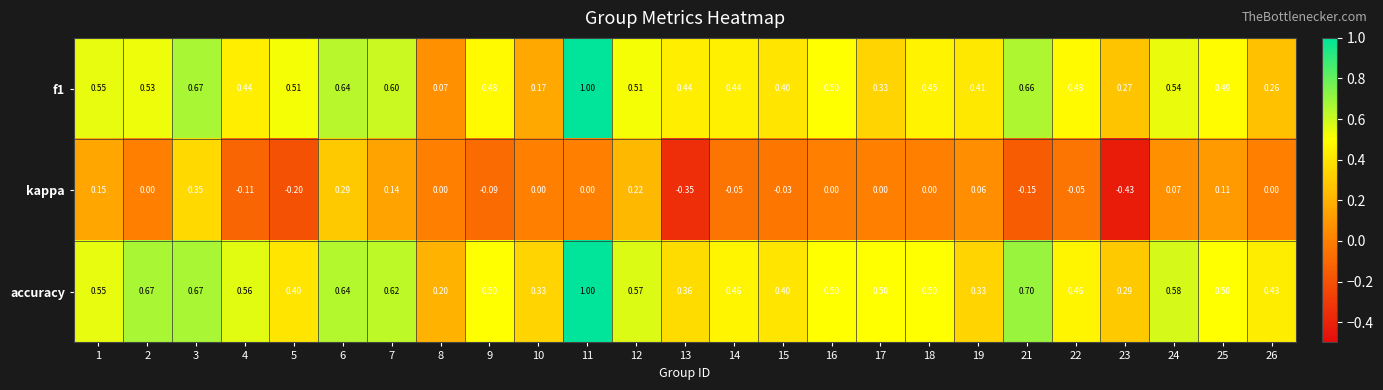

How many series are shown in this chart?

3